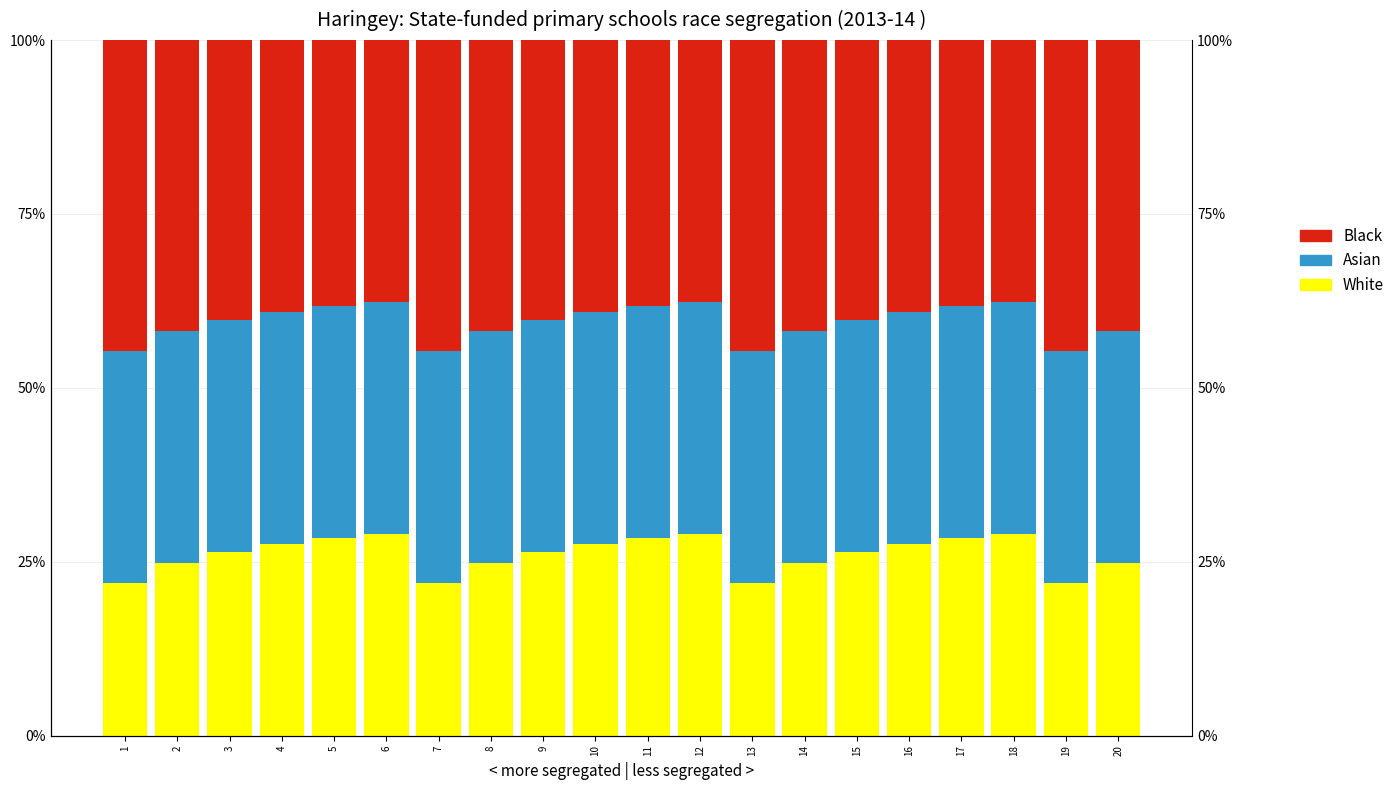

What is the average value of the Black series?

0.4